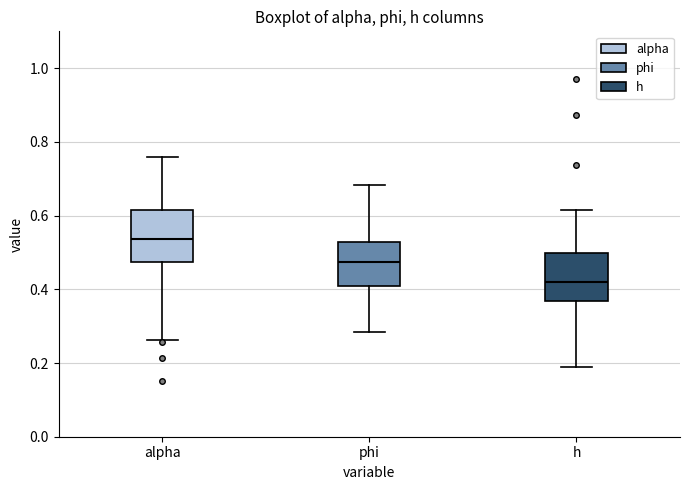

Where does the upper whisker of the box for phi end on the y-axis? The values are not printed on the chart, so give them approximately, as read against the axis.

0.68